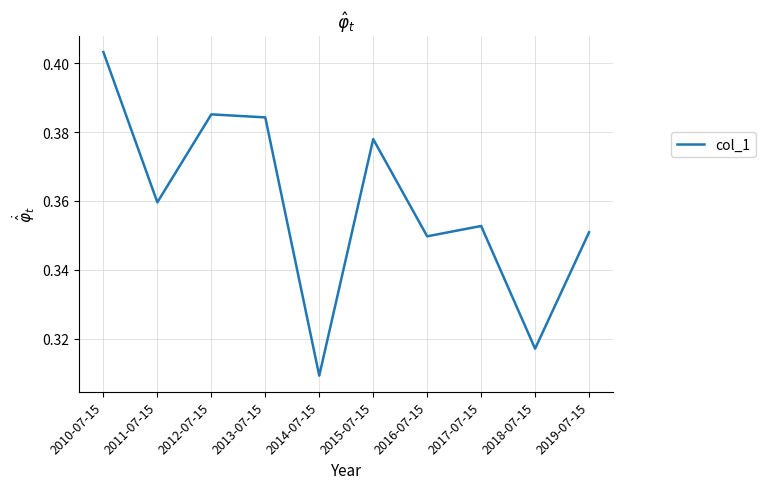

What is the sum of the values at 2012-07-15 and 2016-07-15?

0.7